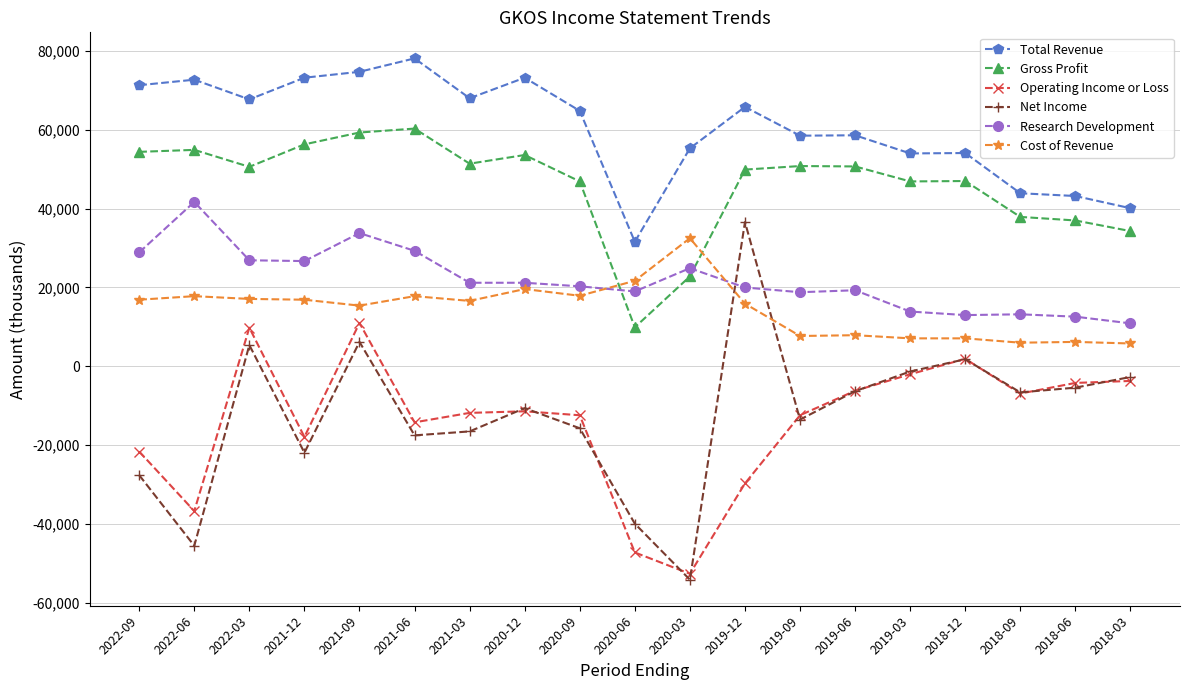

At which category is the sum across all series the highest?

2021-09